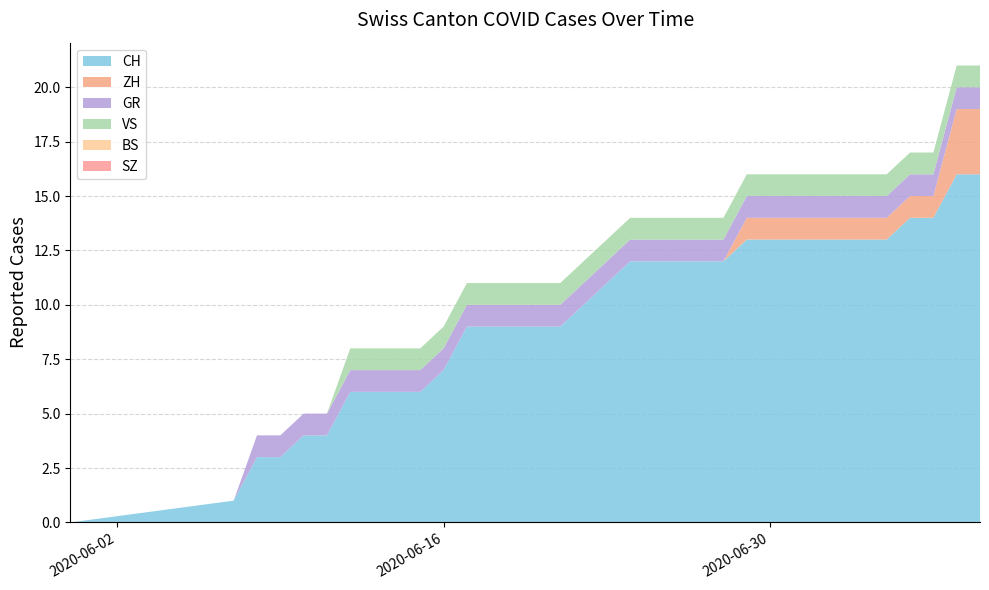

Reading left to right, transcribe all the data shown in this chart.

CH: 0	1	3	3	4	4	6	6	6	6	7	9	9	9	9	9	10	11	12	12	12	12	12	13	13	13	13	13	13	13	14	14	16	16
ZH: 0	0	0	0	0	0	0	0	0	0	0	0	0	0	0	0	0	0	0	0	0	0	0	1	1	1	1	1	1	1	1	1	3	3
BS: 0	0	0	0	0	0	0	0	0	0	0	0	0	0	0	0	0	0	0	0	0	0	0	0	0	0	0	0	0	0	0	0	0	0
SZ: 0	0	0	0	0	0	0	0	0	0	0	0	0	0	0	0	0	0	0	0	0	0	0	0	0	0	0	0	0	0	0	0	0	0
GR: 0	0	1	1	1	1	1	1	1	1	1	1	1	1	1	1	1	1	1	1	1	1	1	1	1	1	1	1	1	1	1	1	1	1
VS: 0	0	0	0	0	0	1	1	1	1	1	1	1	1	1	1	1	1	1	1	1	1	1	1	1	1	1	1	1	1	1	1	1	1